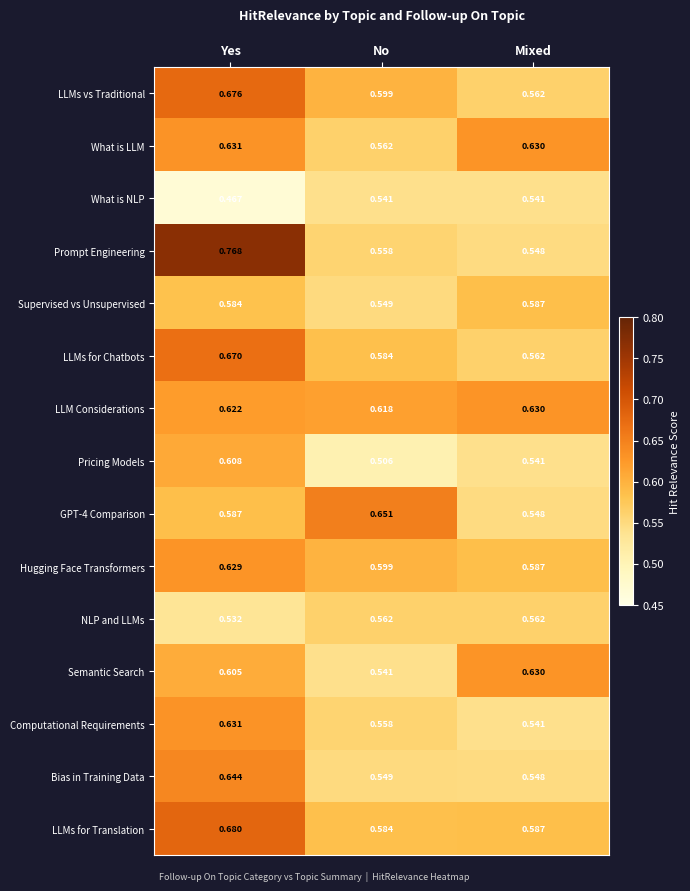

Which category has the highest value across all series?

Yes